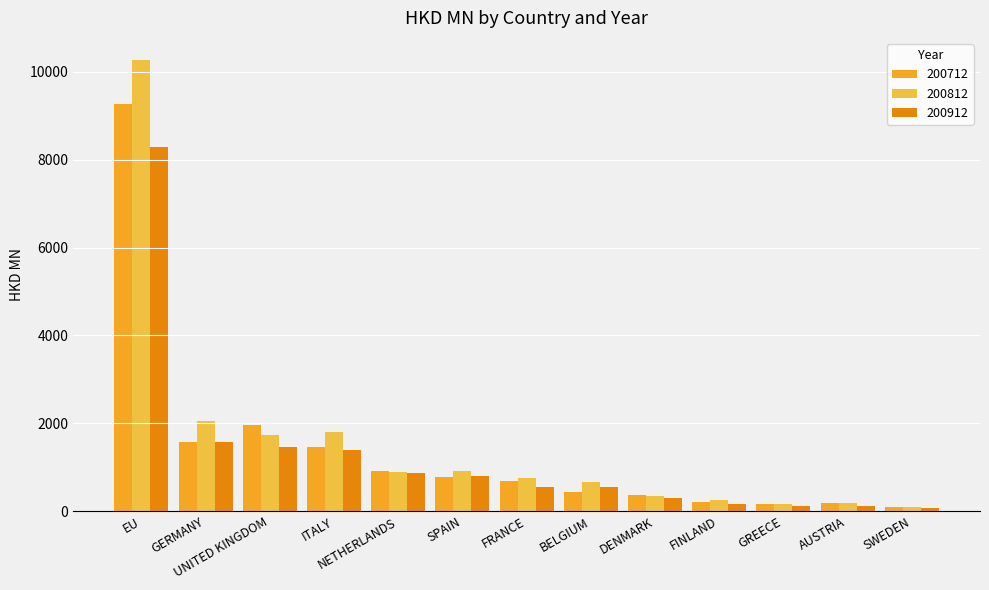

What are all the series names shown in the legend?

200712, 200812, 200912